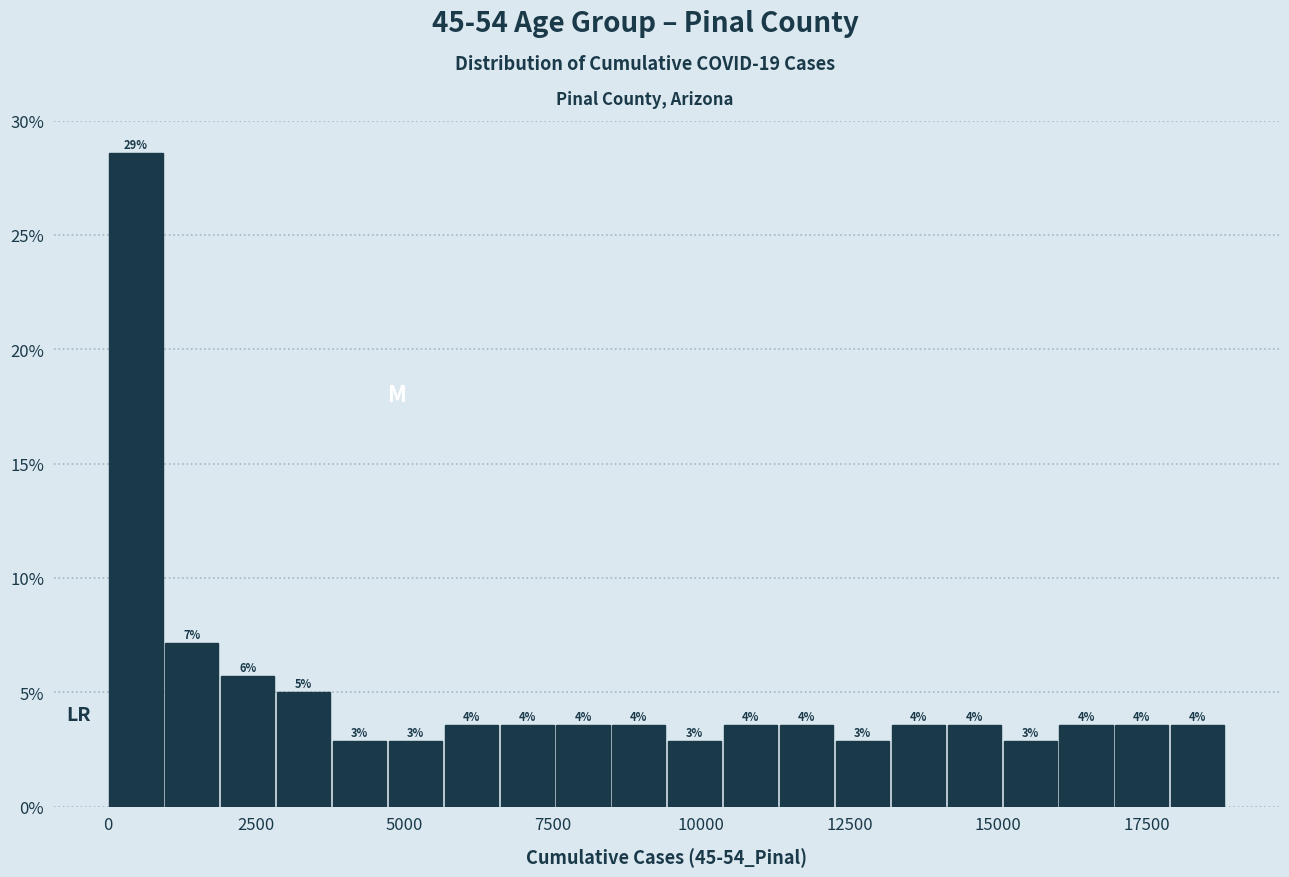

Read against the x-axis, roughly where is the centre of the tallest bar?

500